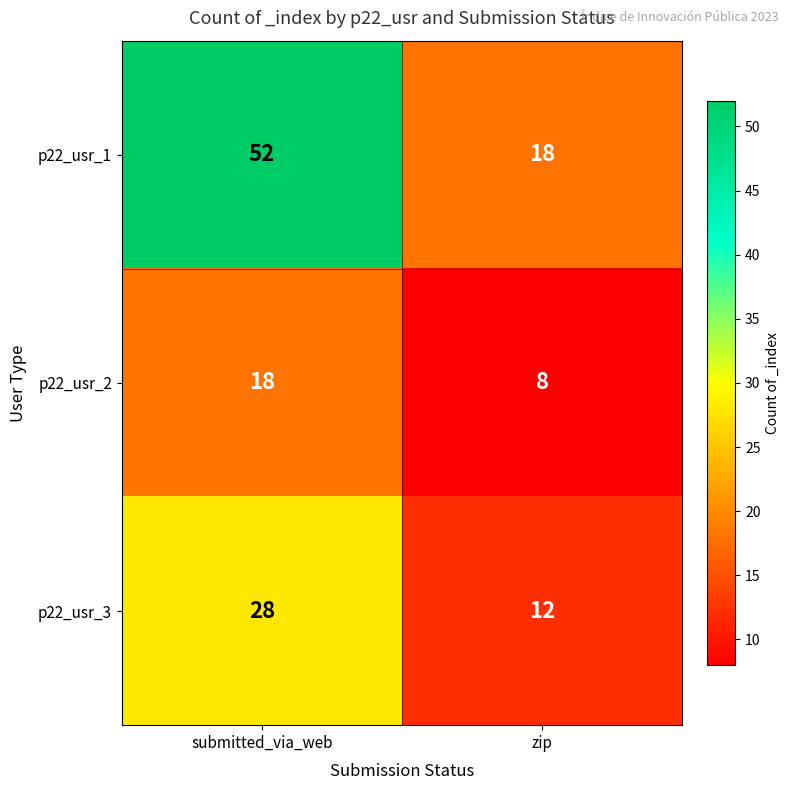

Reading left to right, extract all data points from this chart.

p22_usr_1: 52	18
p22_usr_2: 18	8
p22_usr_3: 28	12